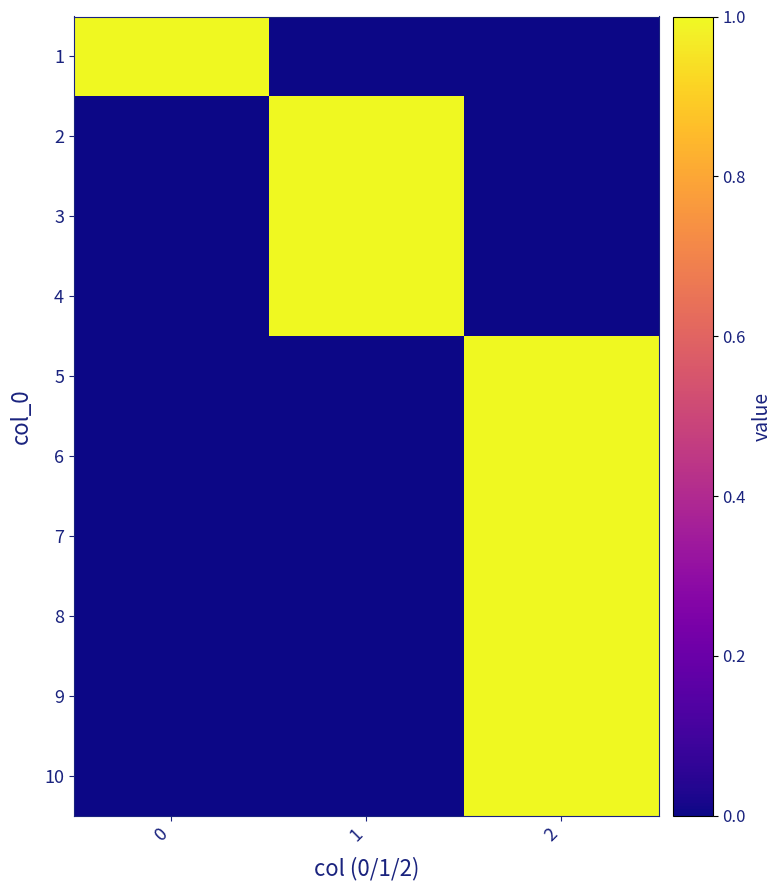

At how many categories does at least one series exceed 0?

3